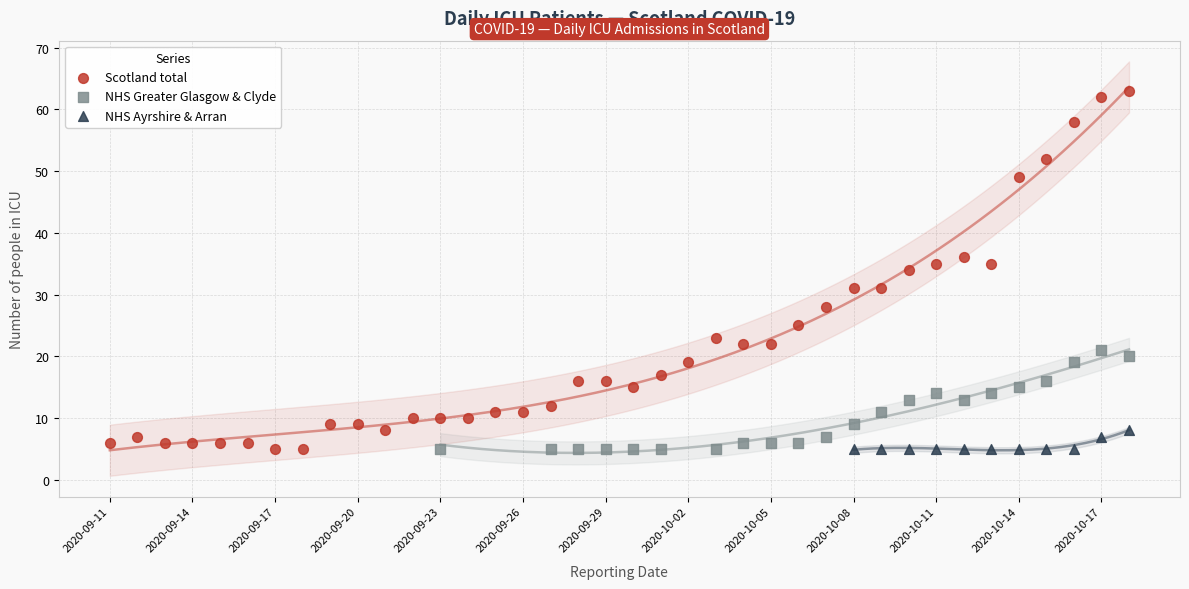

Which series has the widest spread of Y values?

Scotland total